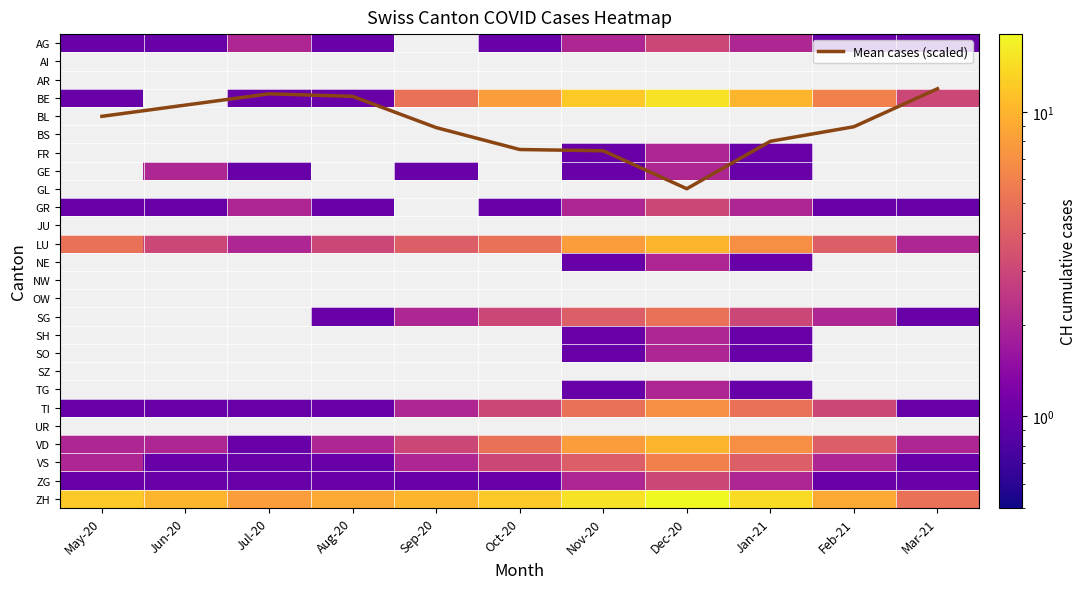

At how many categories does at least one series exceed 16?

1